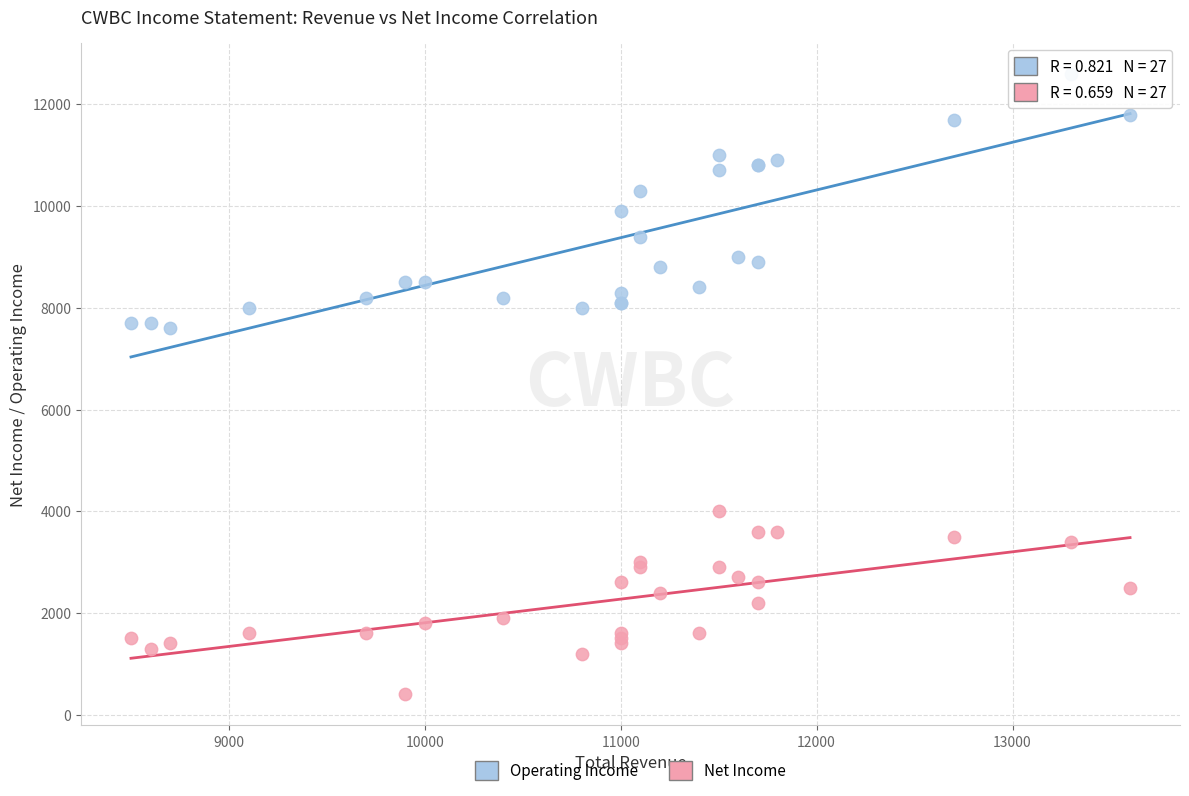

Which series has the widest spread of Y values?

Operating Income